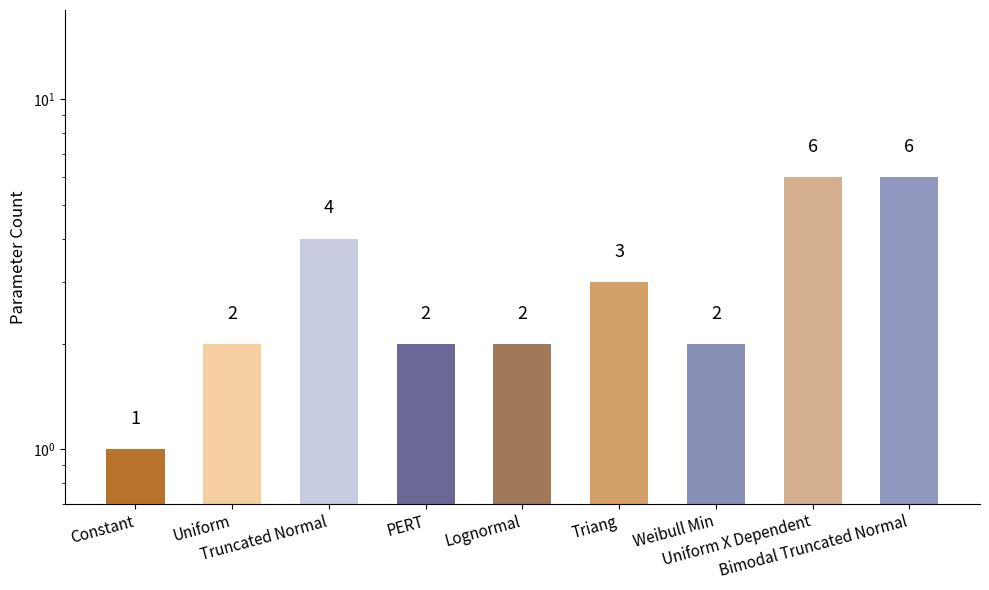

What is the difference between the values at Weibull Min and Bimodal Truncated Normal?

4